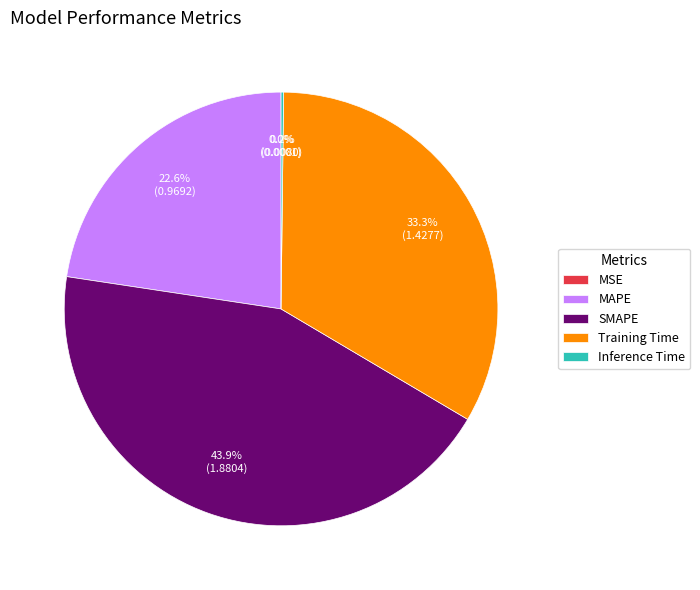

What is the ratio of the value at SMAPE to the value at Training Time?

1.3